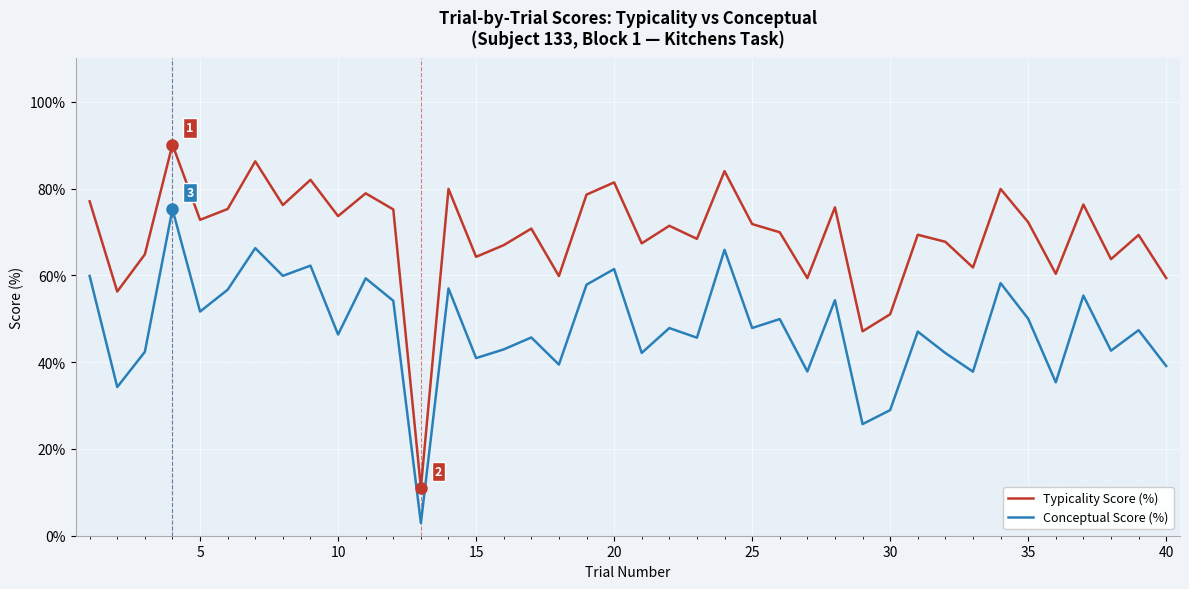

Which series has the largest total across all categories?

Typicality Score (%)